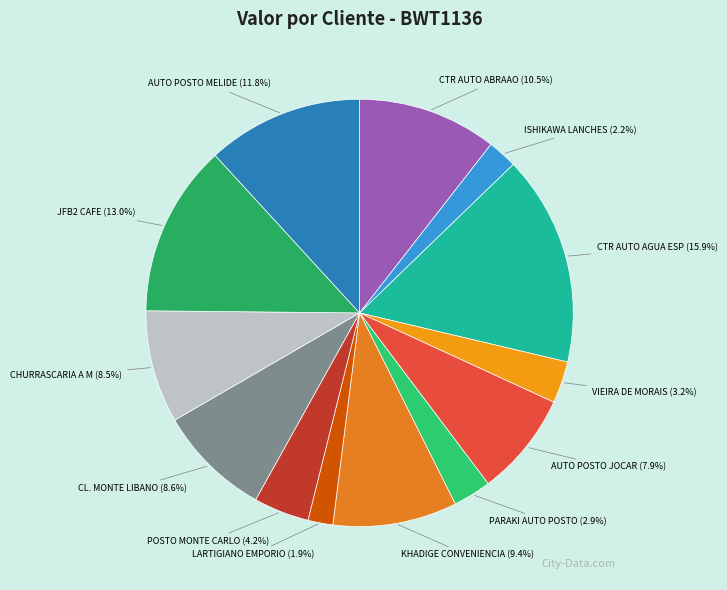

Combined, do ISHIKAWA LANCHES and POSTO MONTE CARLO account for over 50%?

No